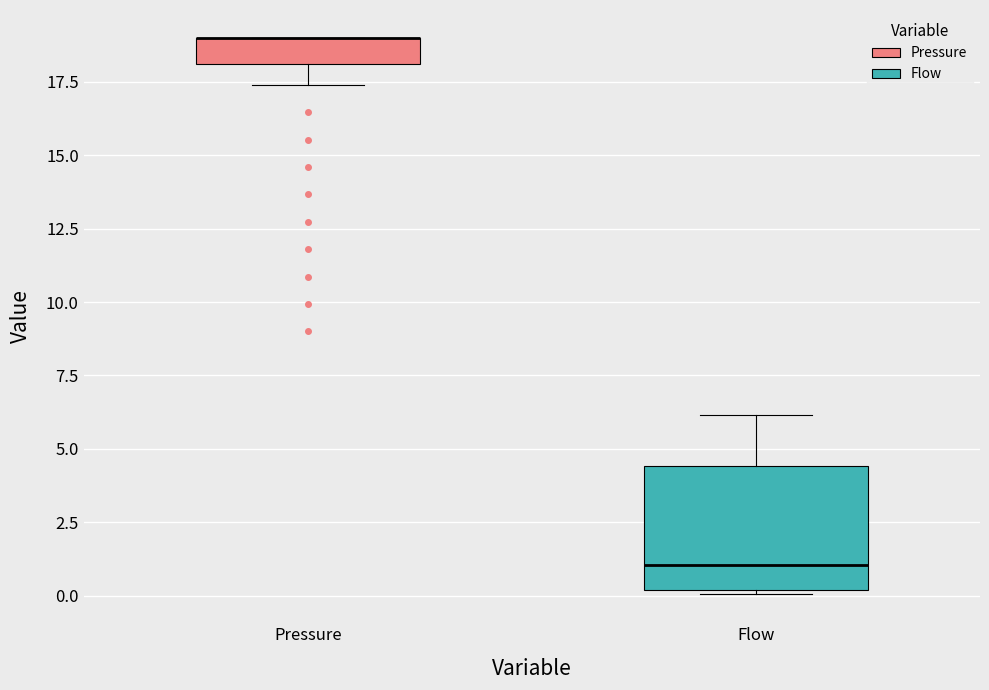

Where is the upper edge of the box for Pressure on the y-axis? The values are not printed on the chart, so give them approximately, as read against the axis.

19.0